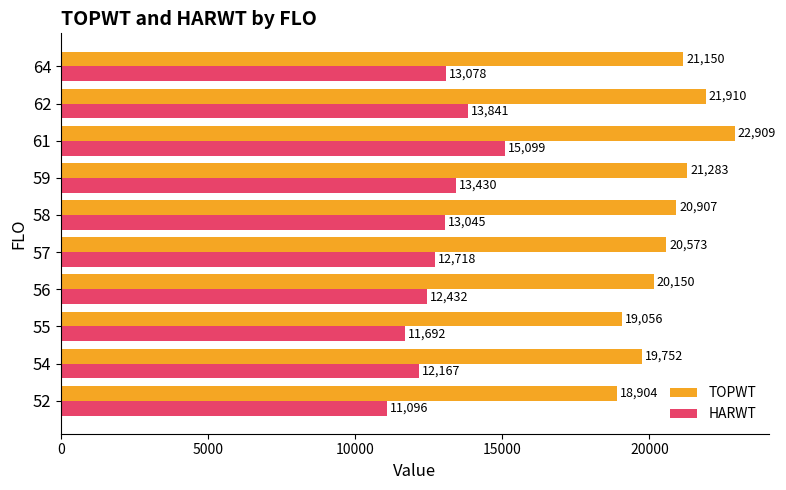

What is the difference between the maximum and minimum values in the HARWT series?

4003